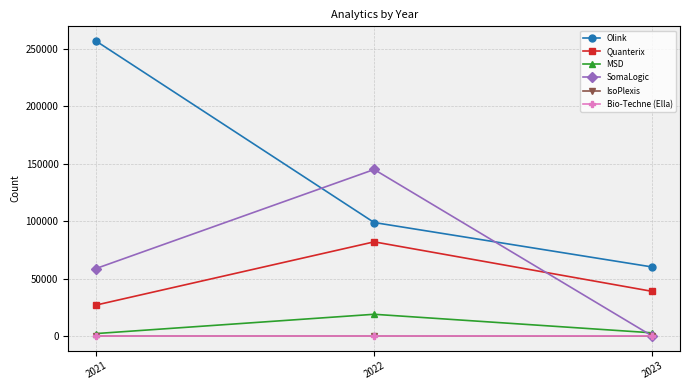

How many values in the MSD series are below 2768?

1